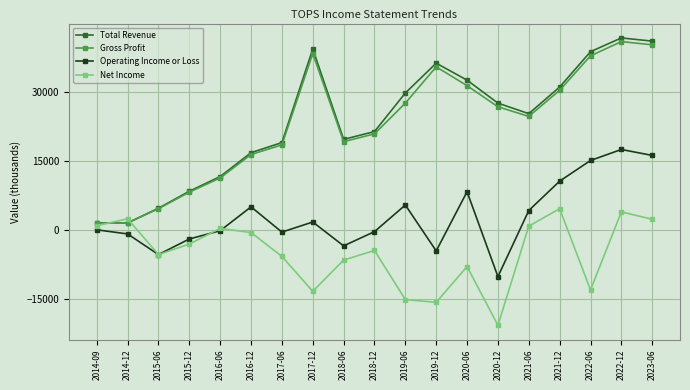

The value of Total Revenue at 2015-06 is 7355. True or false?

False